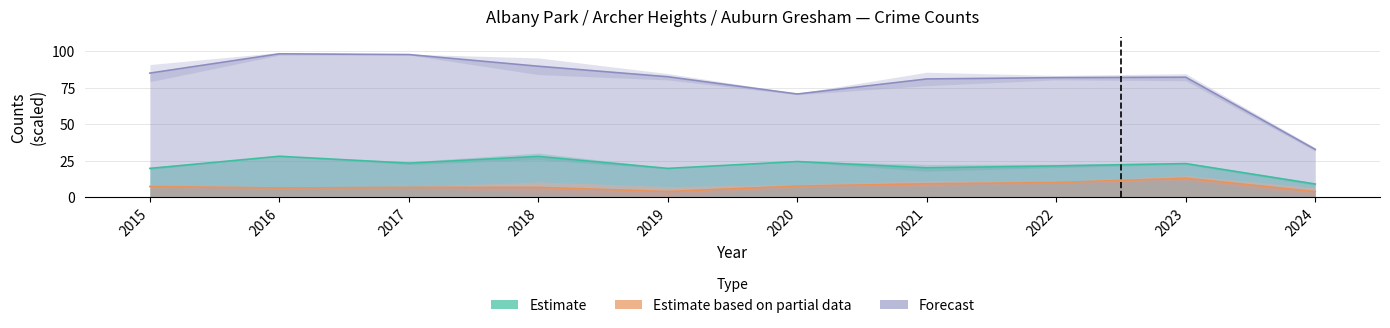

What is the difference between the highest and lowest values at 2021?

71.7